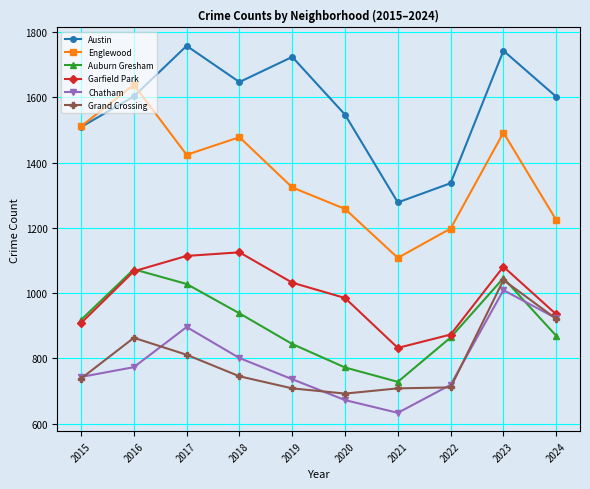

At which category is the sum across all series the highest?

2023